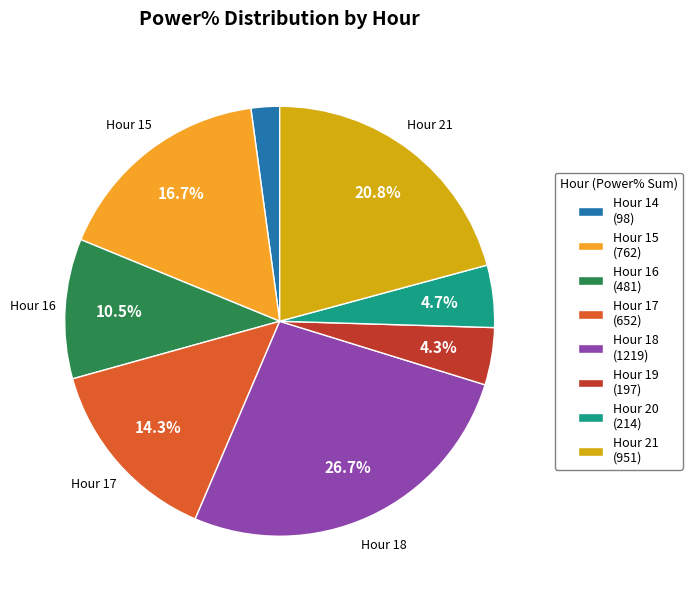

To the nearest percent, what is the average slice percentage?

12%